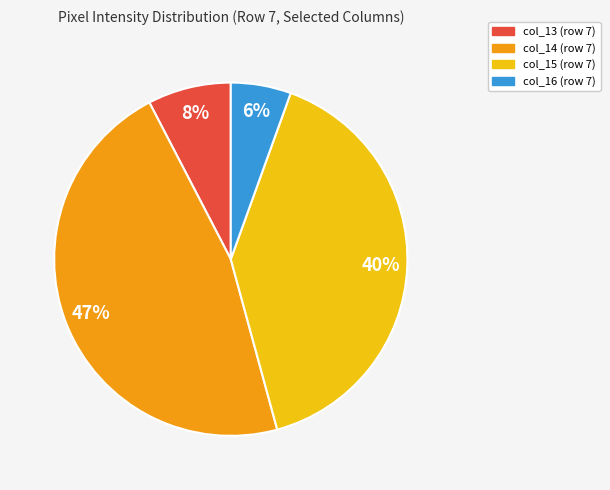

To the nearest percent, what is the average slice percentage?

25%